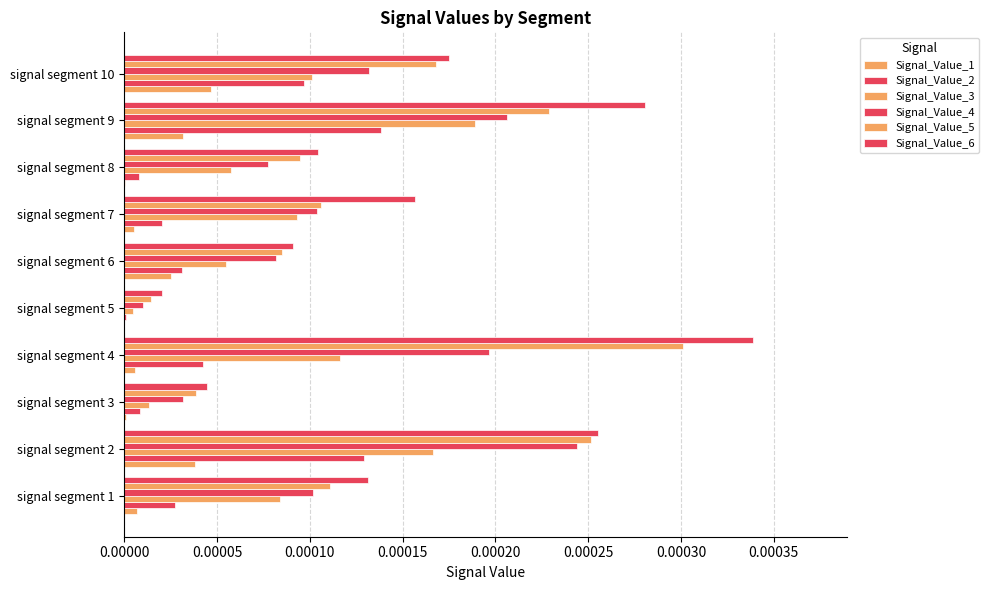

How many series are shown in this chart?

6